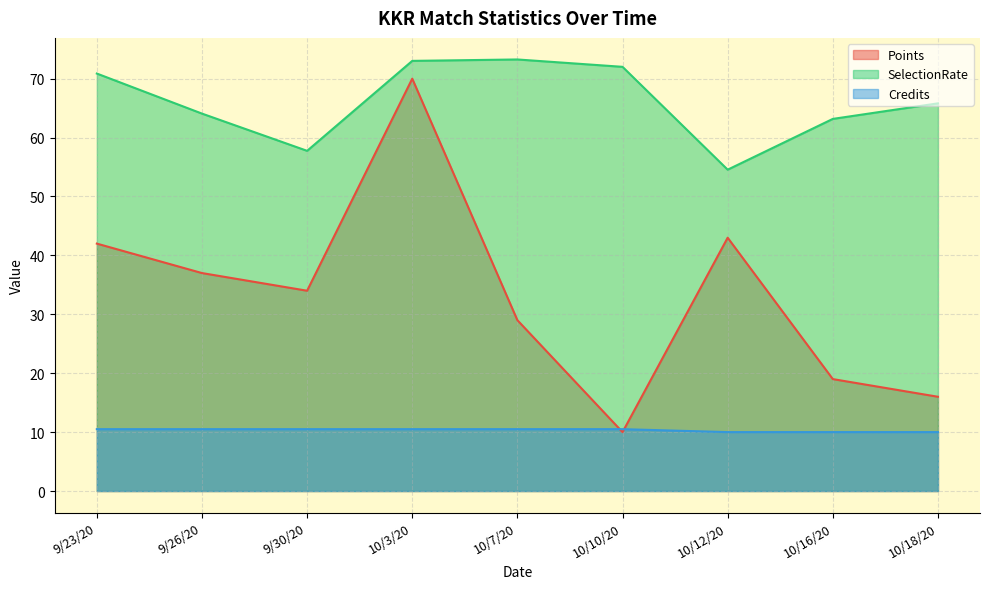

What are all the series names shown in the legend?

Points, SelectionRate, Credits